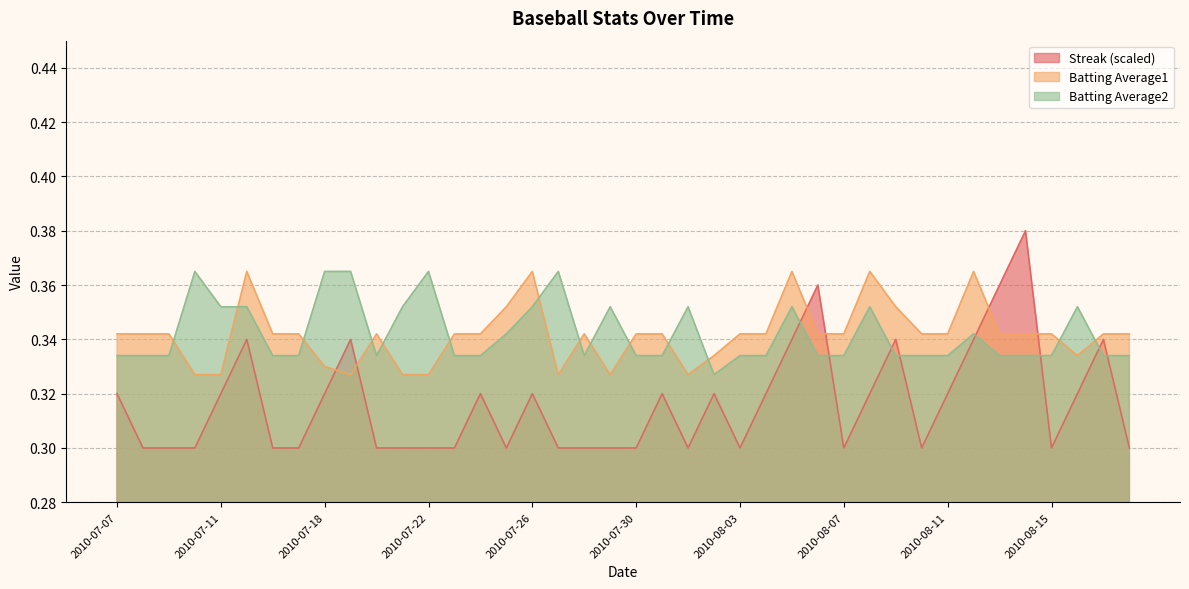

Which series ends up on top after the final intersection of Batting Average1 and Streak?

Batting Average1